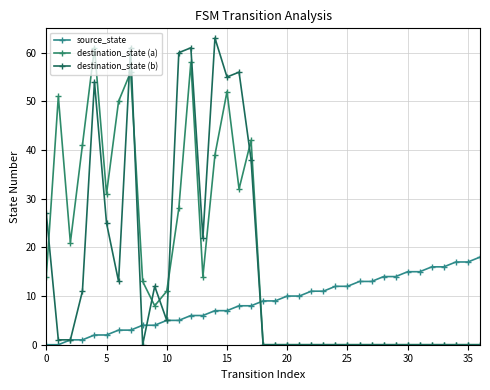

How many lines are shown in the chart?

3